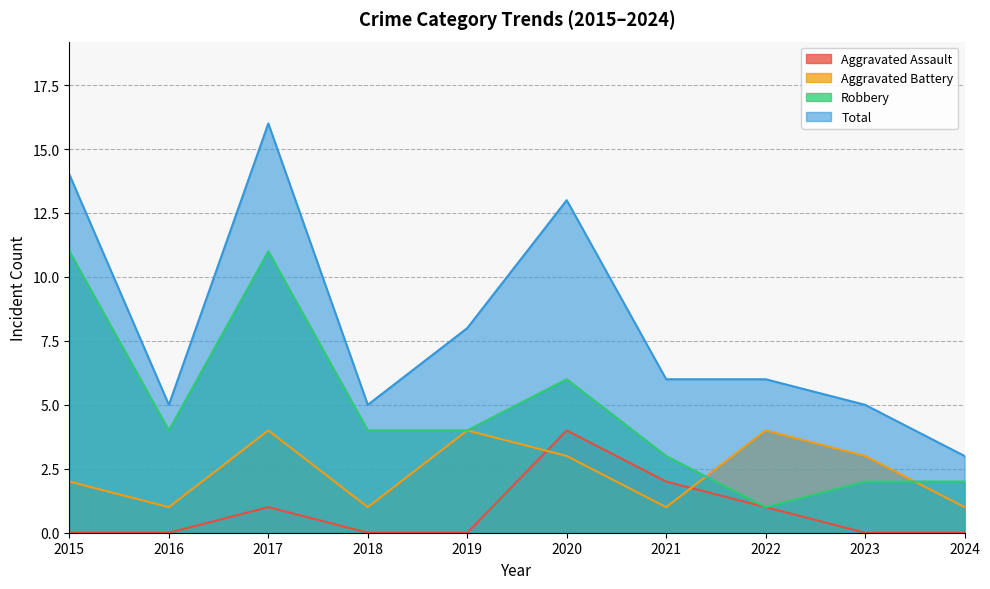

Which series has the largest range (max minus min)?

Total